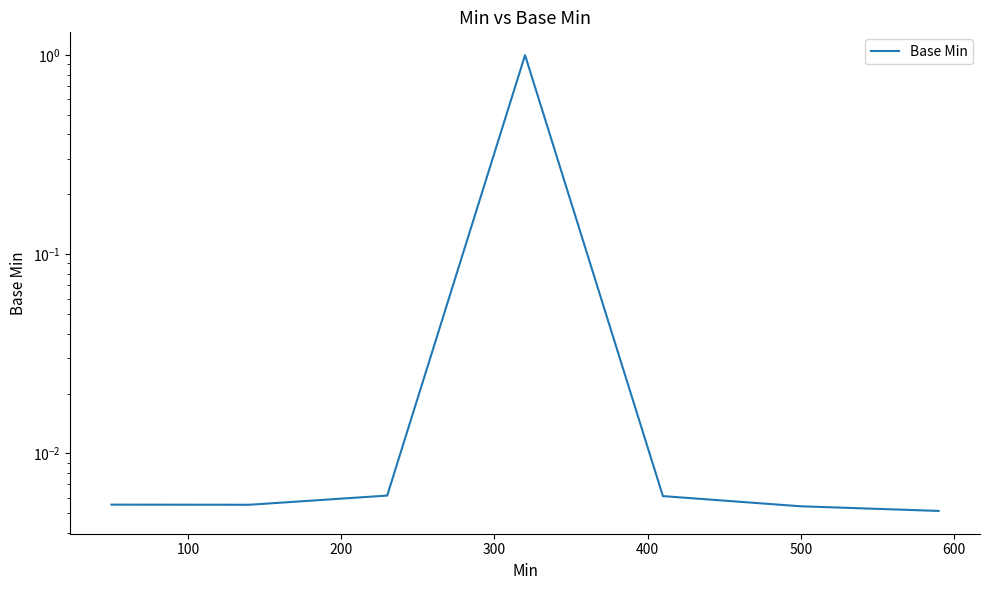

How many data points does each series have?

7